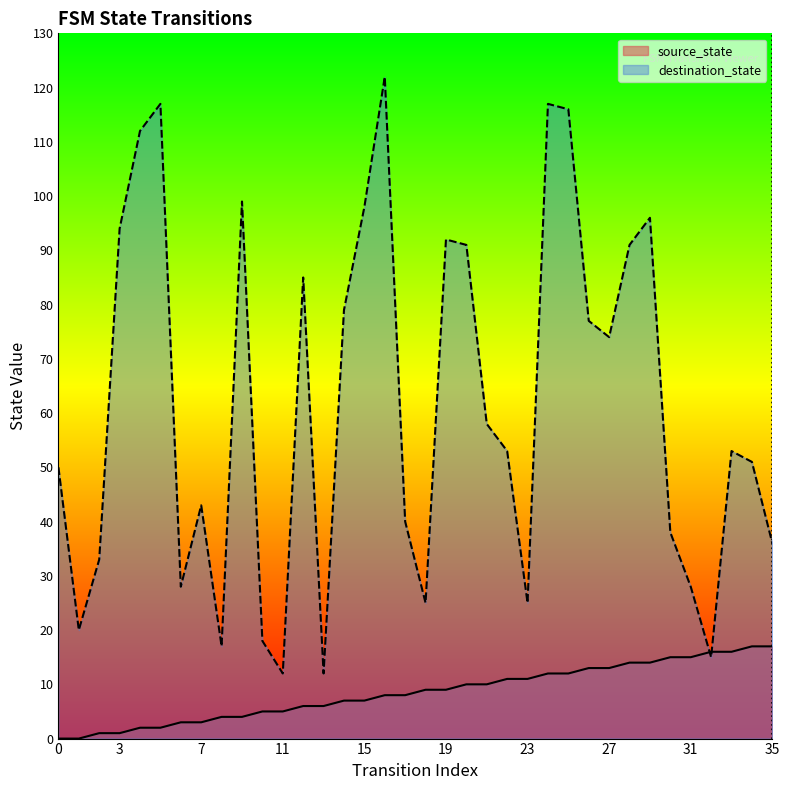

What is the total value across all series at 5?

119